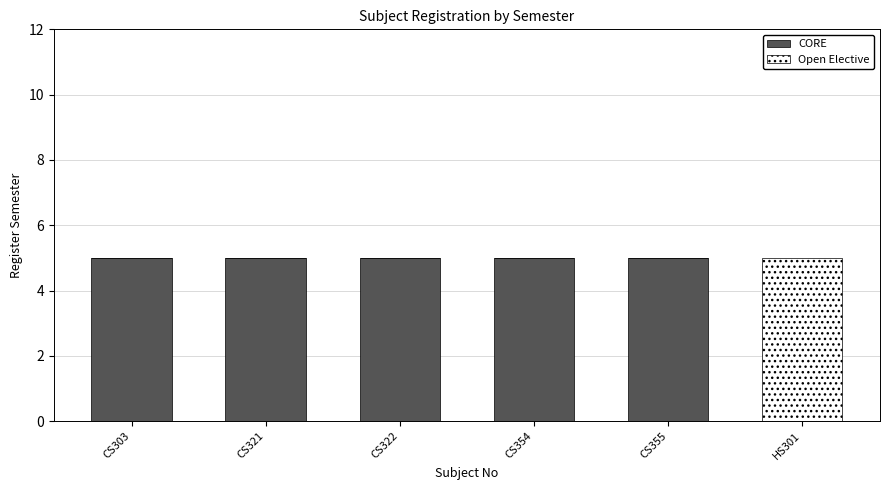

What are all the series names shown in the legend?

CORE, Open Elective